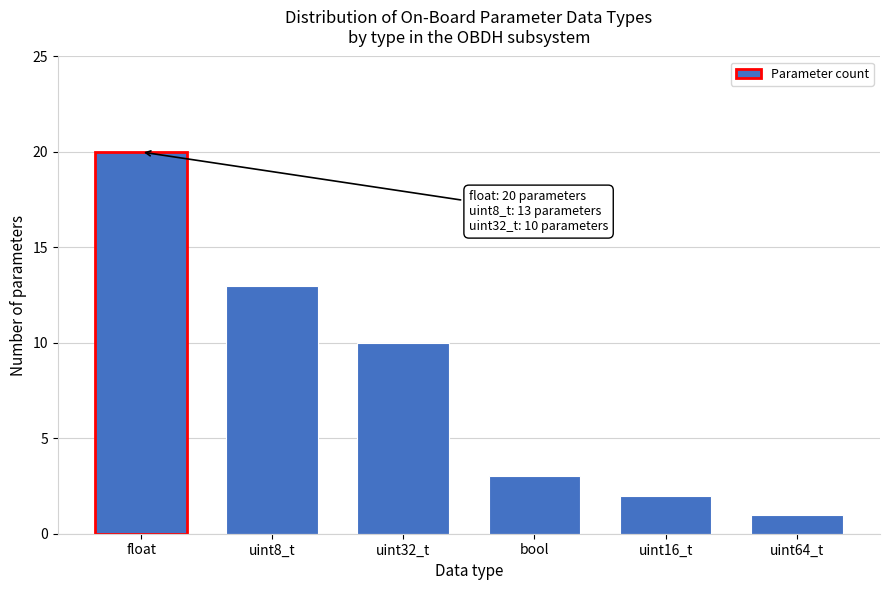

Reading left to right, list all the values displayed in this chart.

float=20	uint8_t=13	uint32_t=10	bool=3	uint16_t=2	uint64_t=1